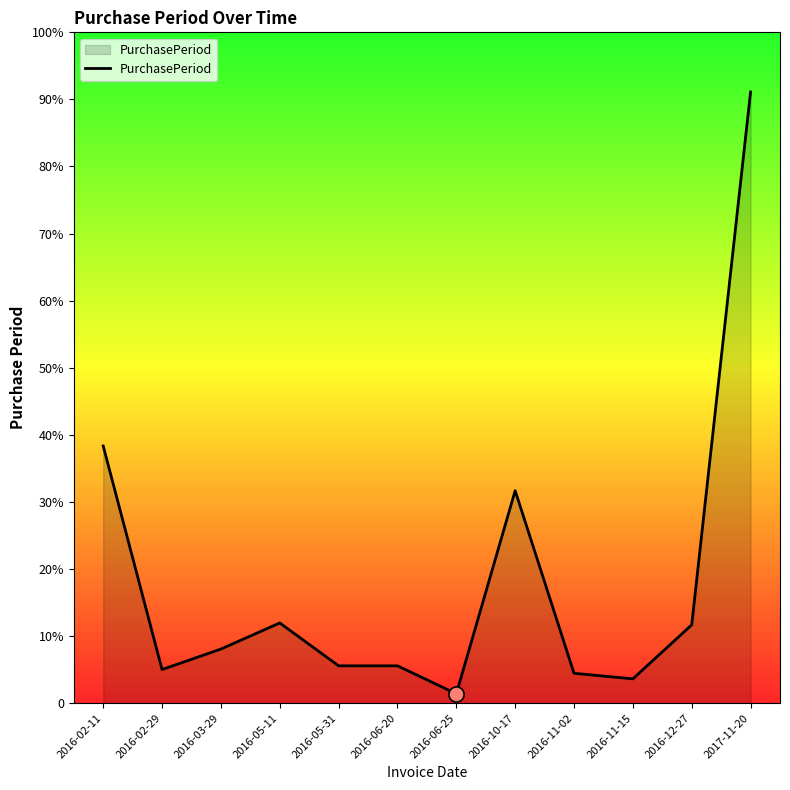

Does the chart have visible grid lines?

No